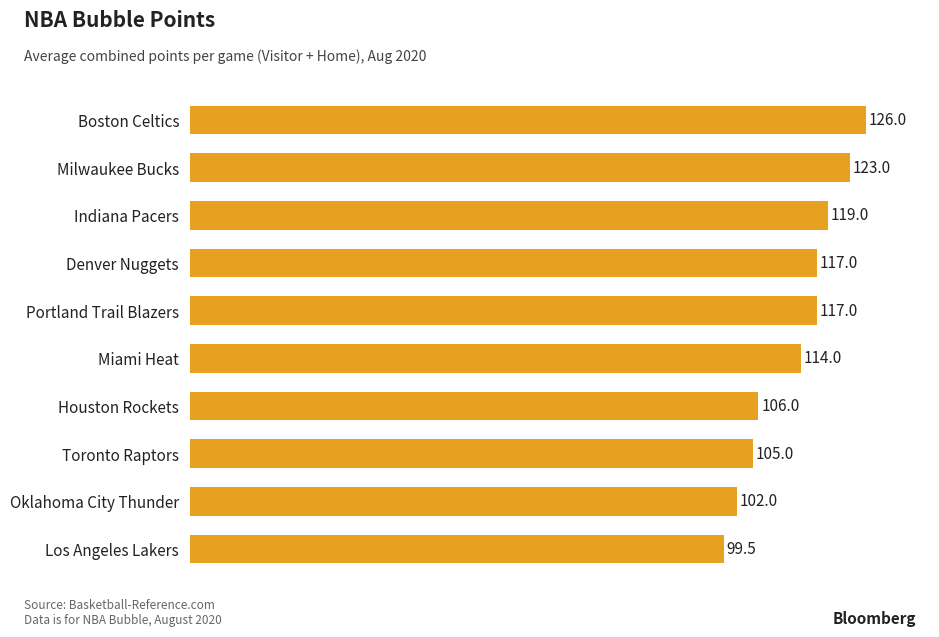

What is the difference between the second highest and second lowest values?

21.0